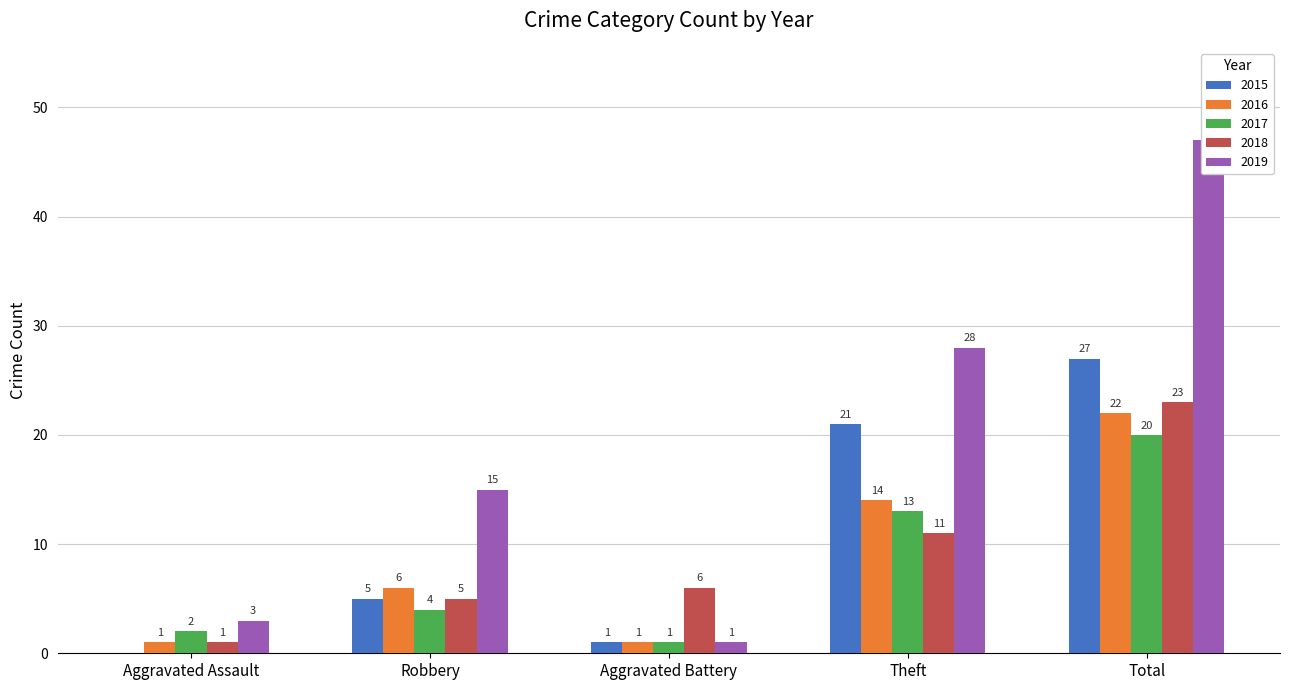

Where is 2019 nearest to the value 24?

Theft